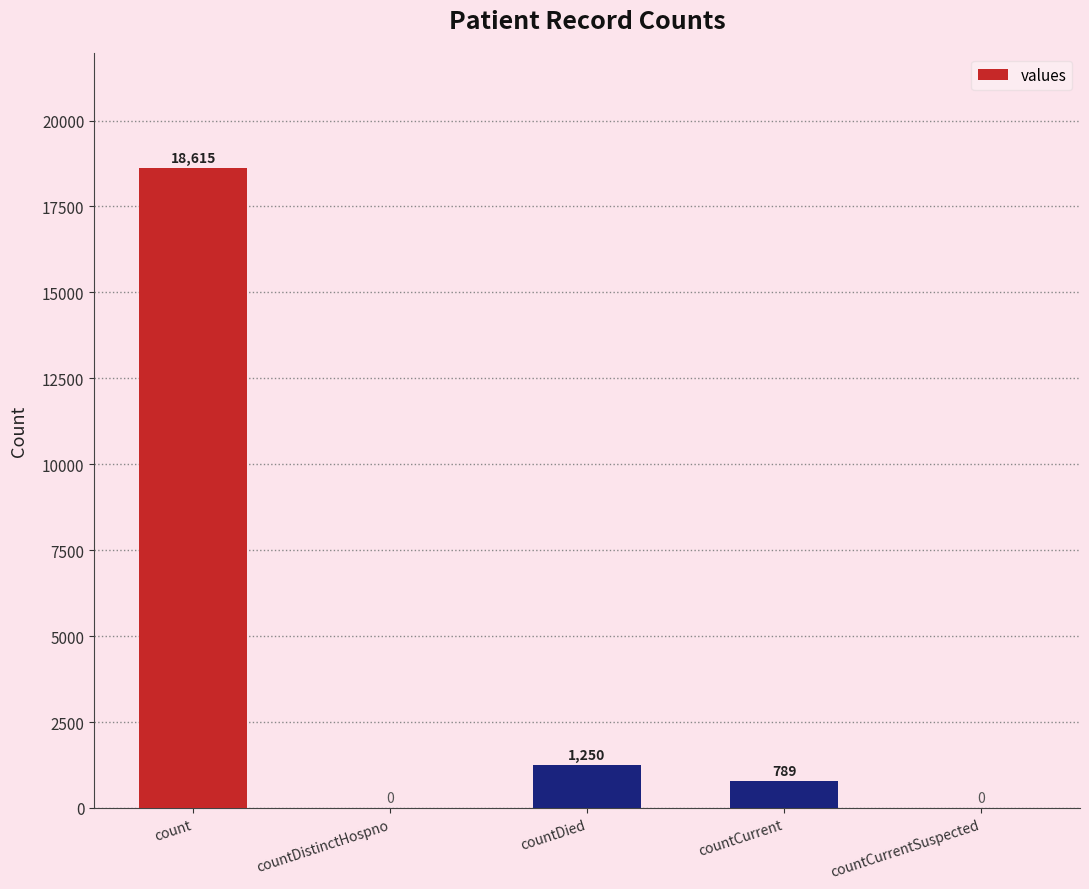

At which category does the chart reach its peak across all series?

count